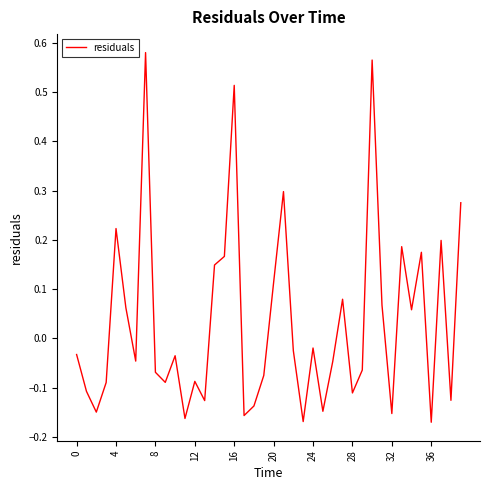

What is the difference between the maximum and minimum values?

0.8